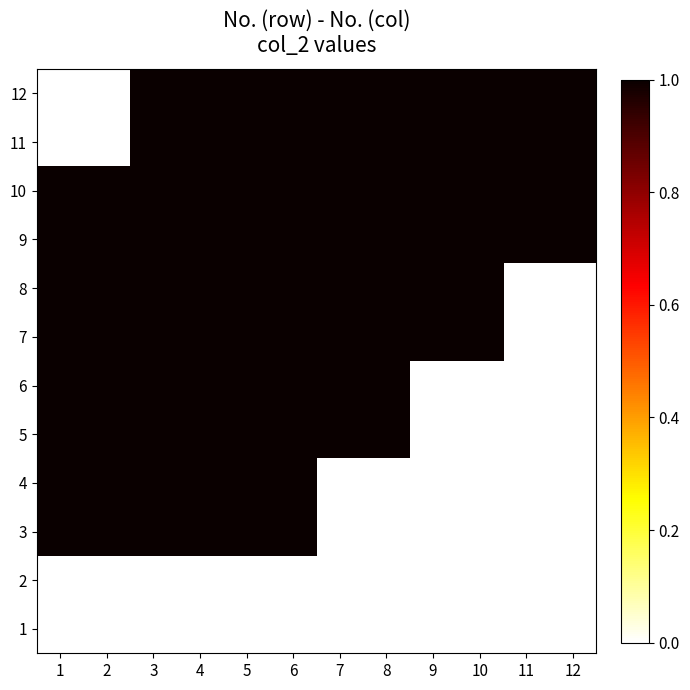

What is the greatest value displayed?

1